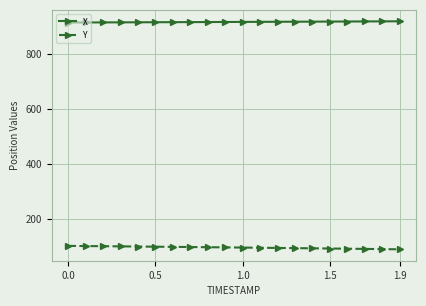

What is the minimum value for X?

914.1